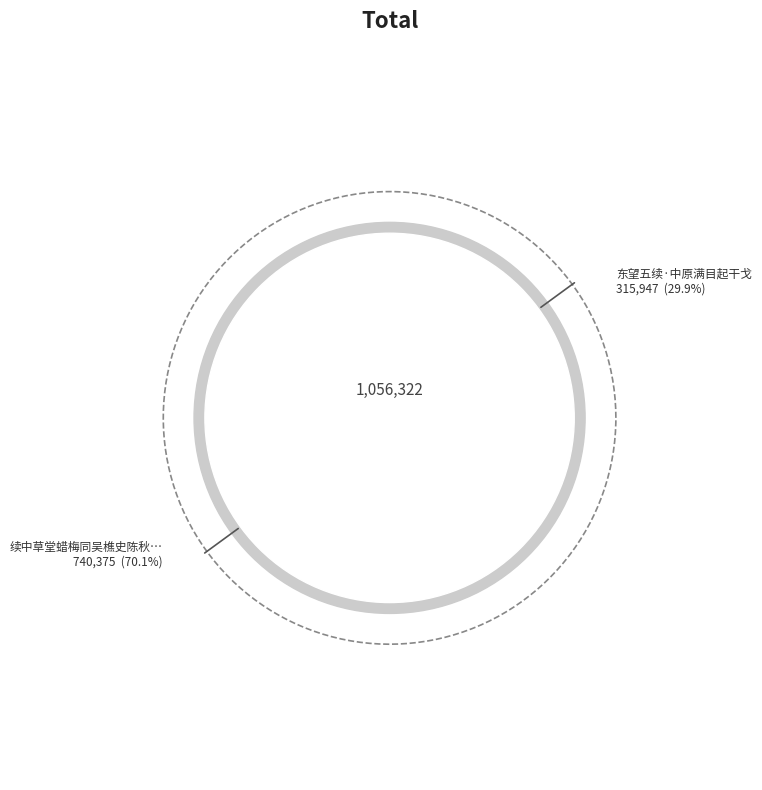

To the nearest percent, what is the difference between the largest and smallest slice percentages?

40%